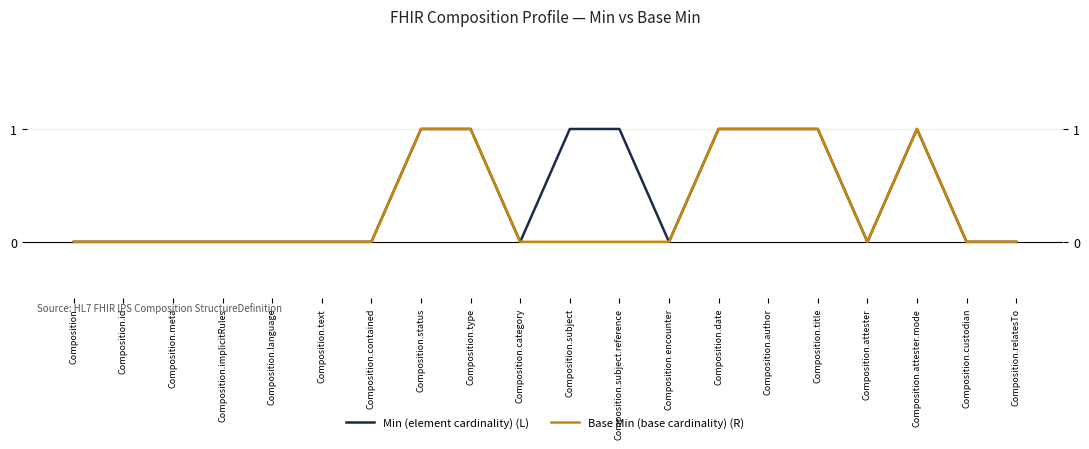

How many lines are shown in the chart?

2